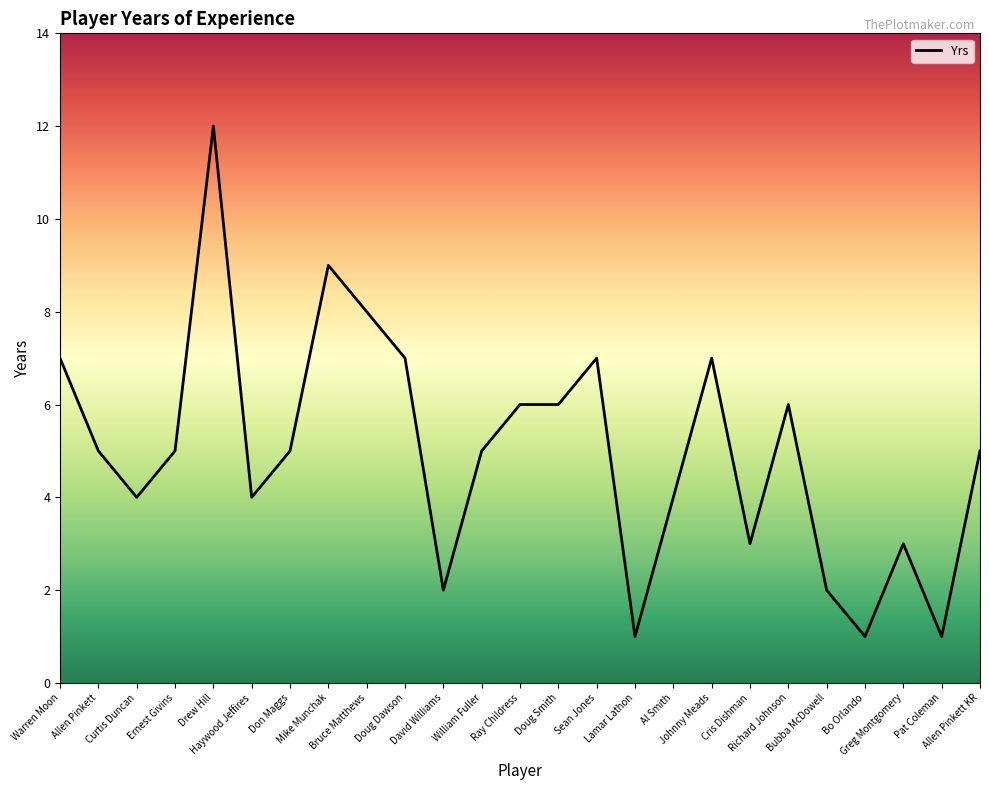

What is the greatest value displayed?

12